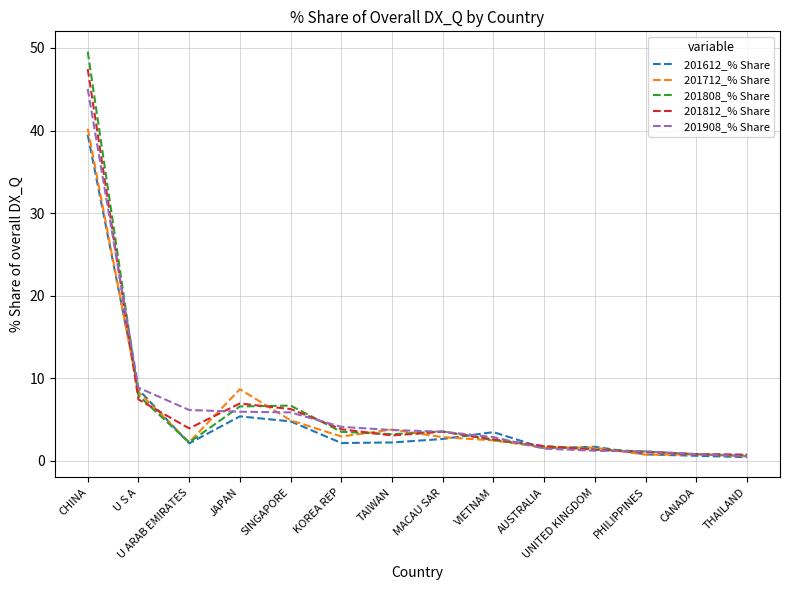

At which category does 201808_% Share reach its first local valley?

U ARAB EMIRATES